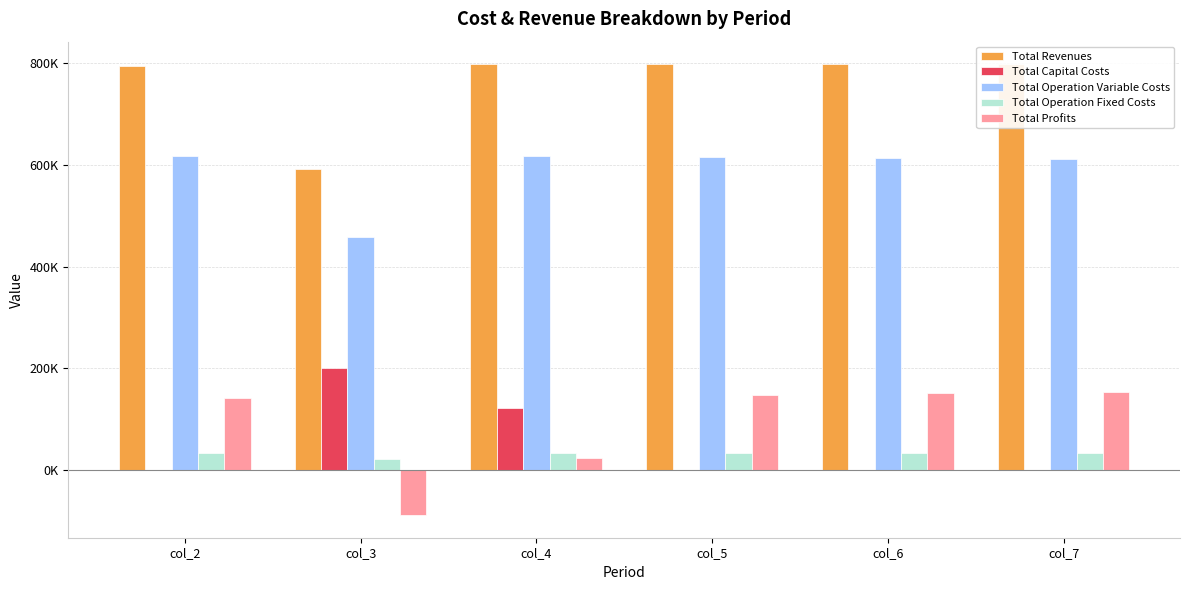

The value of Total Capital Costs at col_3 is 200800.0. True or false?

True